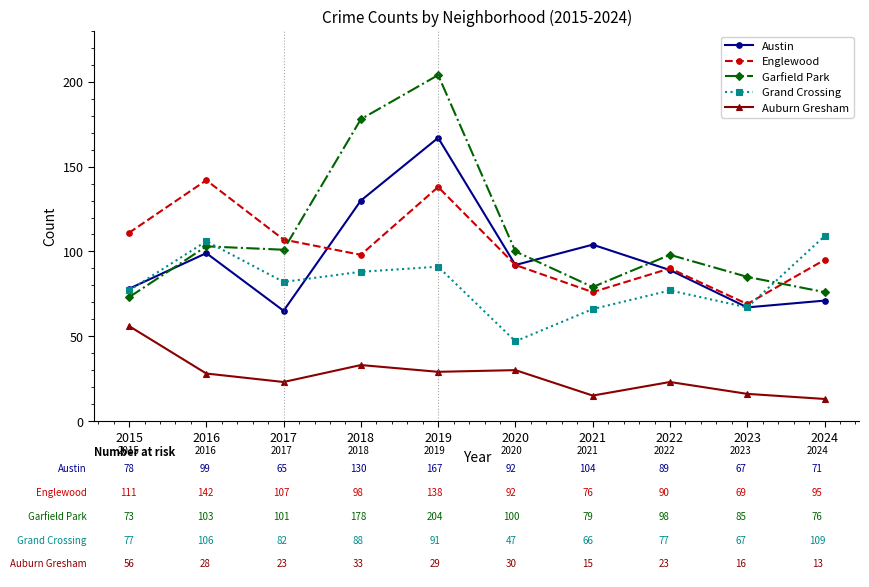

What is the average value of the Auburn Gresham series?

27